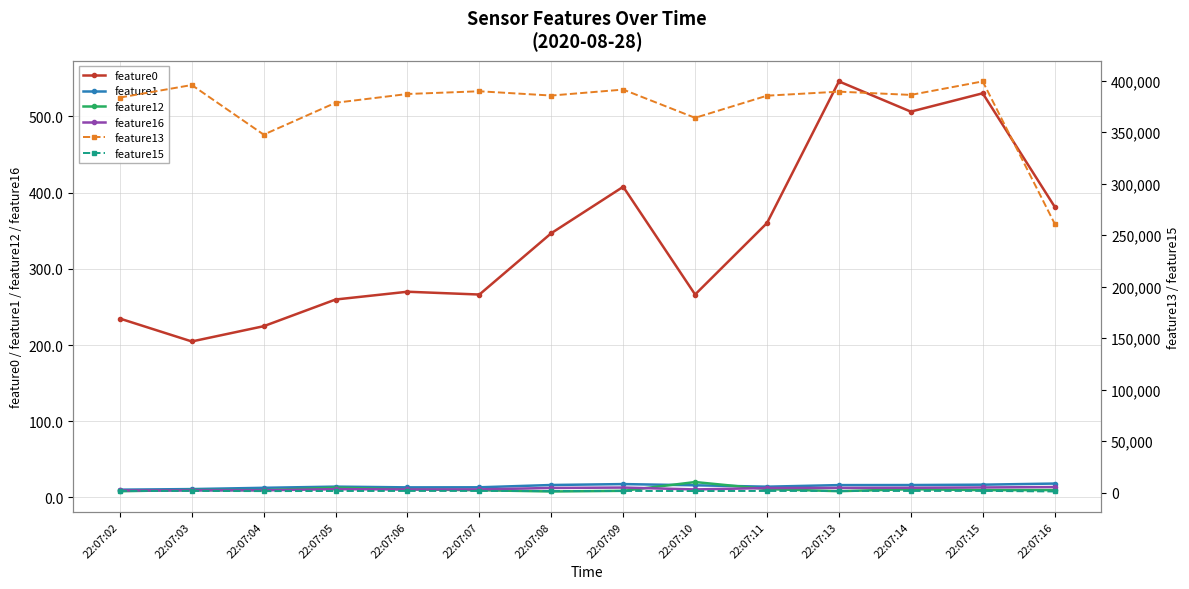

True or false: feature15 has a value of 2180.4 at 22:07:14.

False